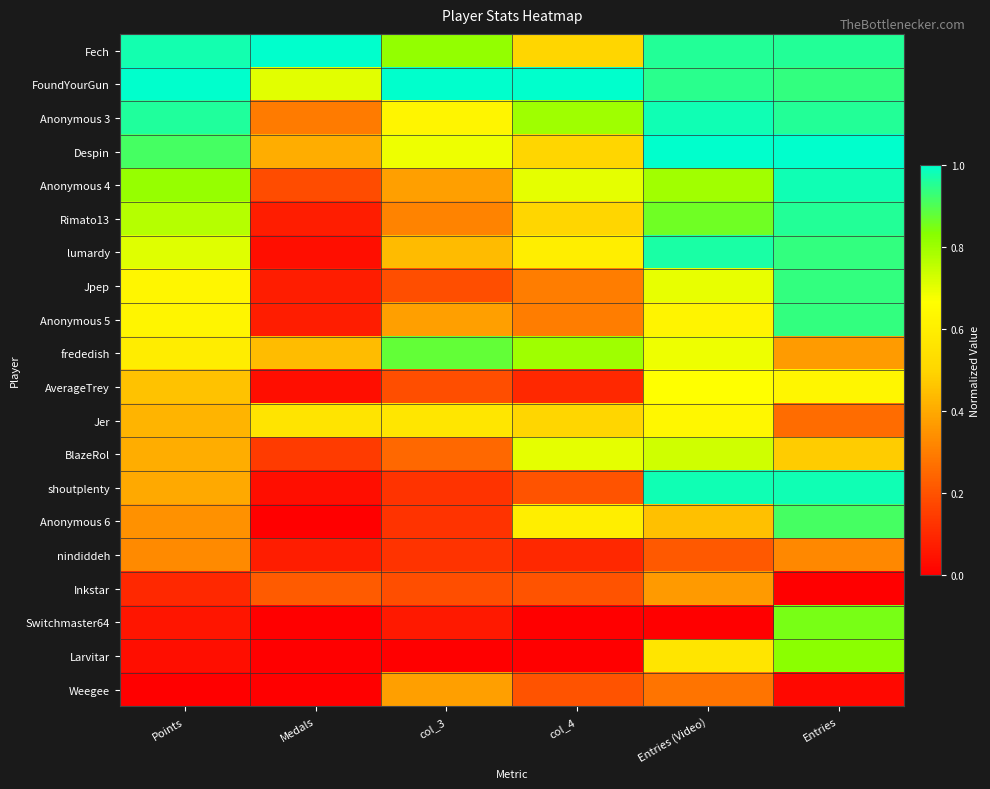

List the series in order of their peak value, highest first.

Fech, FoundYourGun, Despin, Anonymous 3, shoutplenty, Anonymous 4, lumardy, Rimato13, Jpep, Anonymous 5, Anonymous 6, frededish, Switchmaster64, Larvitar, BlazeRol, AverageTrey, Jer, Weegee, Inkstar, nindiddeh